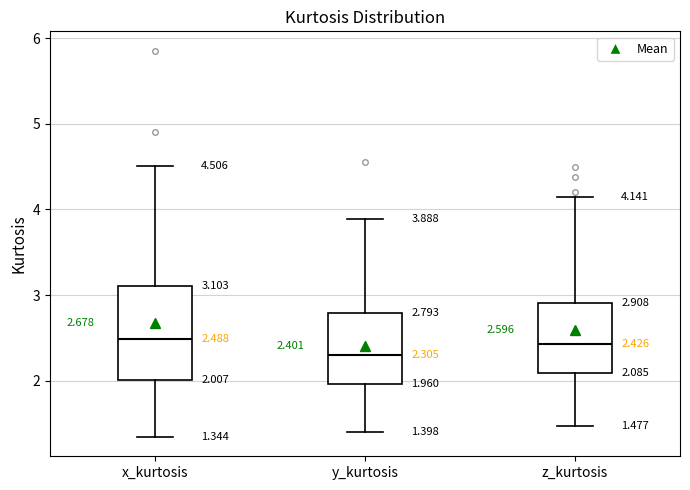

Comparing the boxes themselves (not the whiskers), which one is the tallest?

x_kurtosis